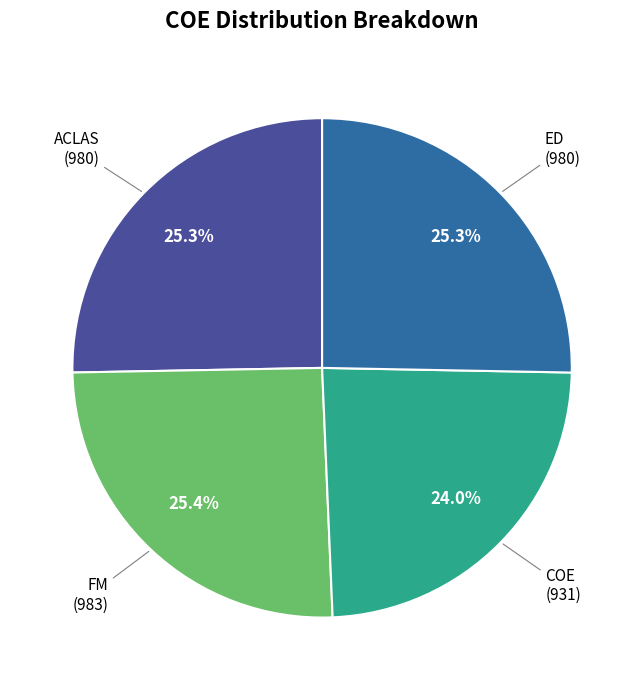

Which slice is the smallest?

COE